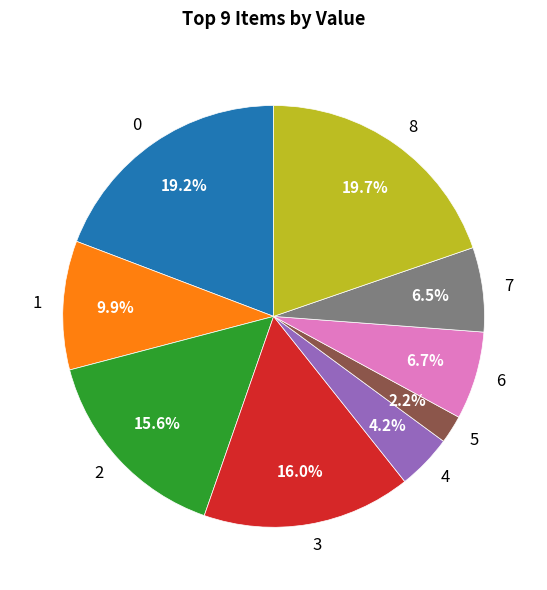

What percentage is the 6 slice, to the nearest percent?

7%